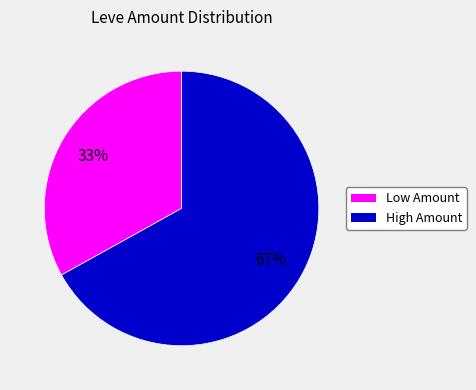

Is there a majority slice in this chart?

Yes